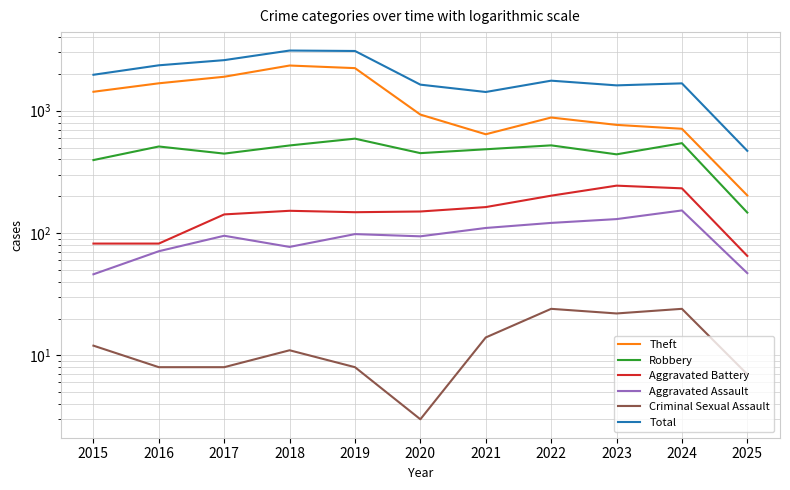

How many data points does each series have?

11